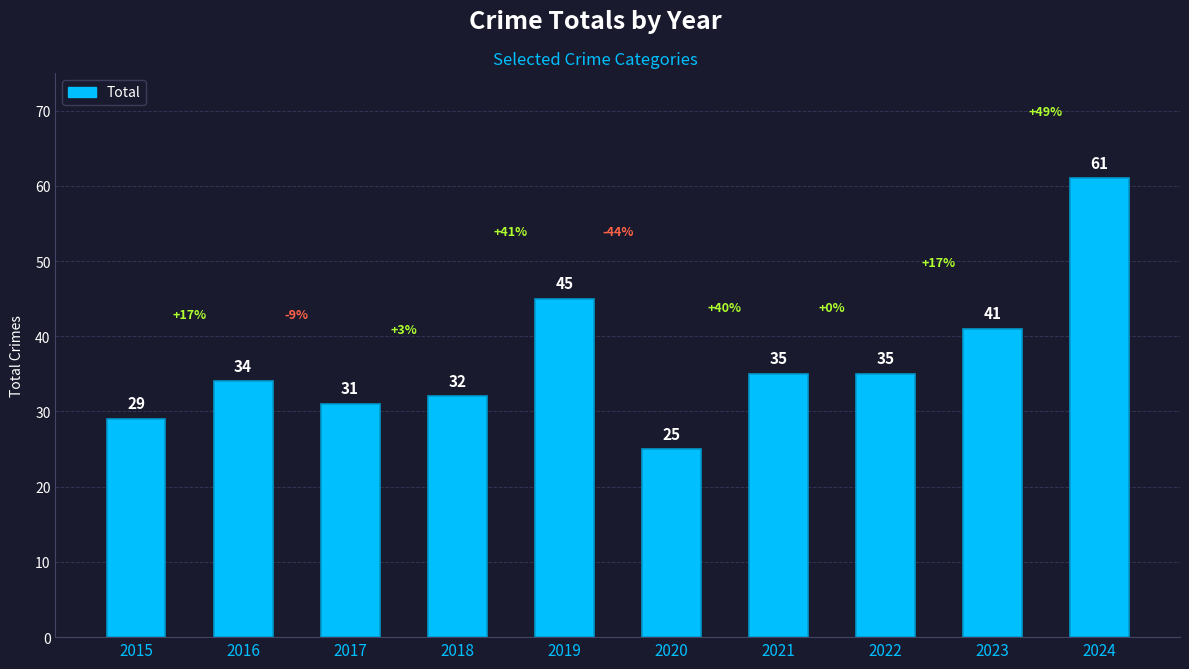

What is the value of the 8th bar from the left?

35